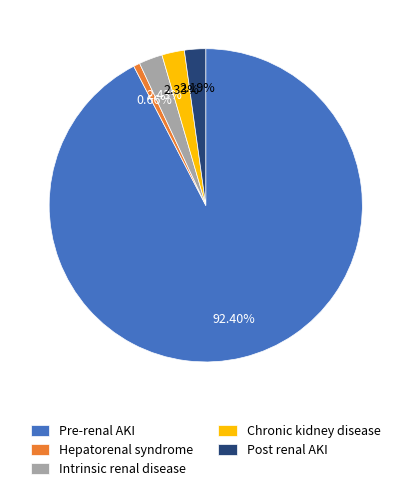

Does any single category account for the majority?

Yes